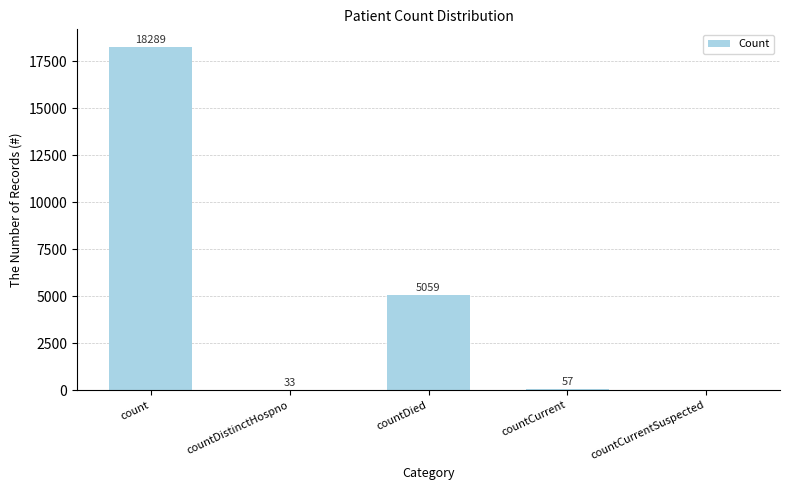

What is the sum of all values?

23438